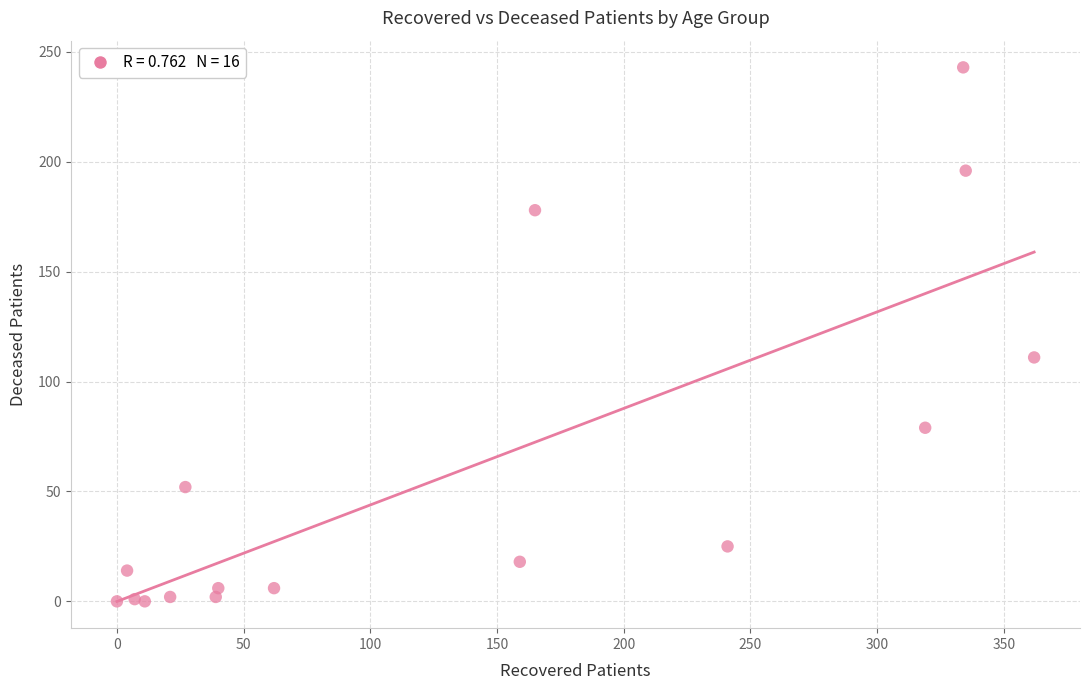

What is the range of X values (max minus min)?

362